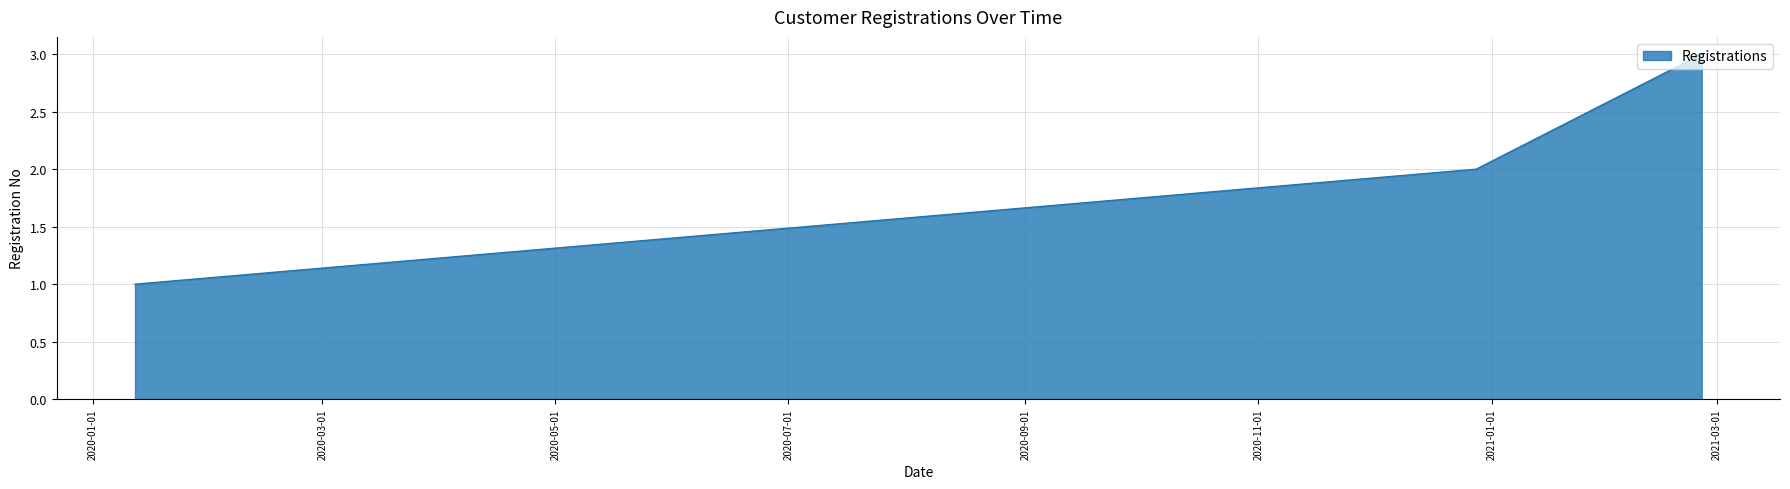

What is the smallest value displayed?

1